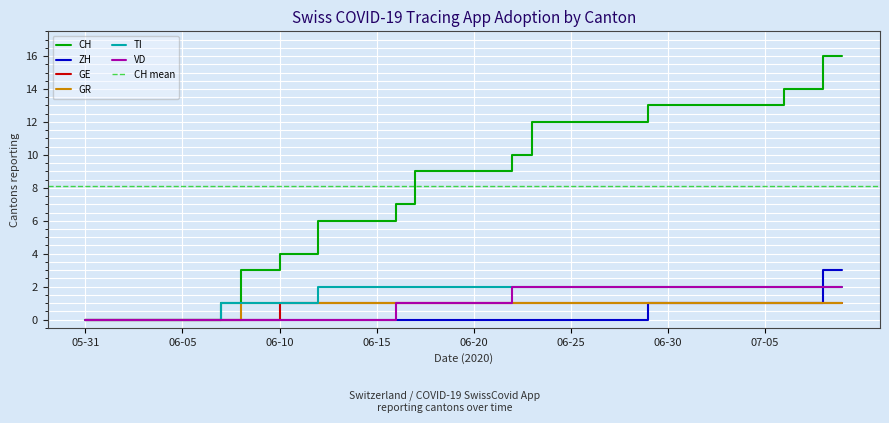

What is the difference between the GE values at 2020-06-03 and 2020-07-08?

1